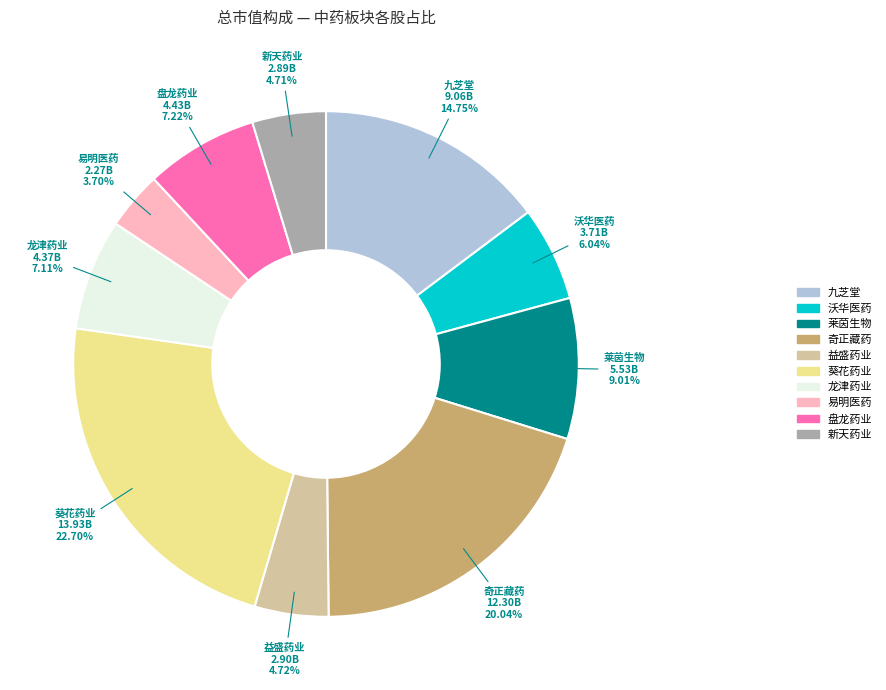

How many segments does this pie chart have?

10